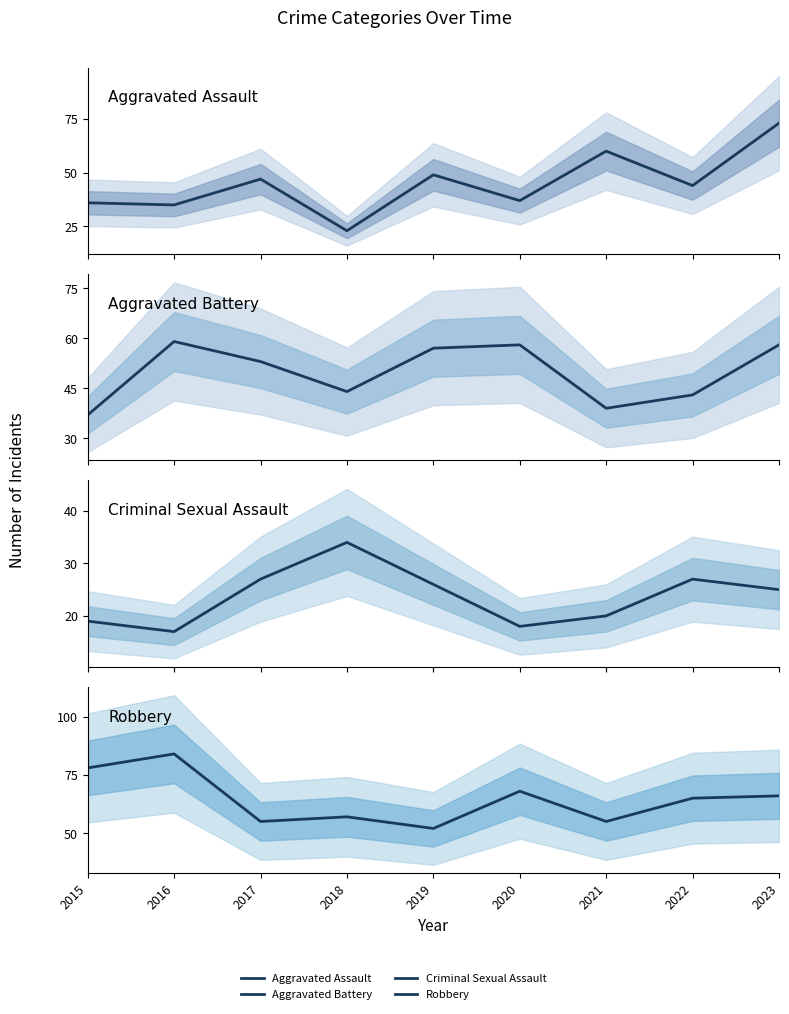

How many interior local valleys does the Robbery series have?

3